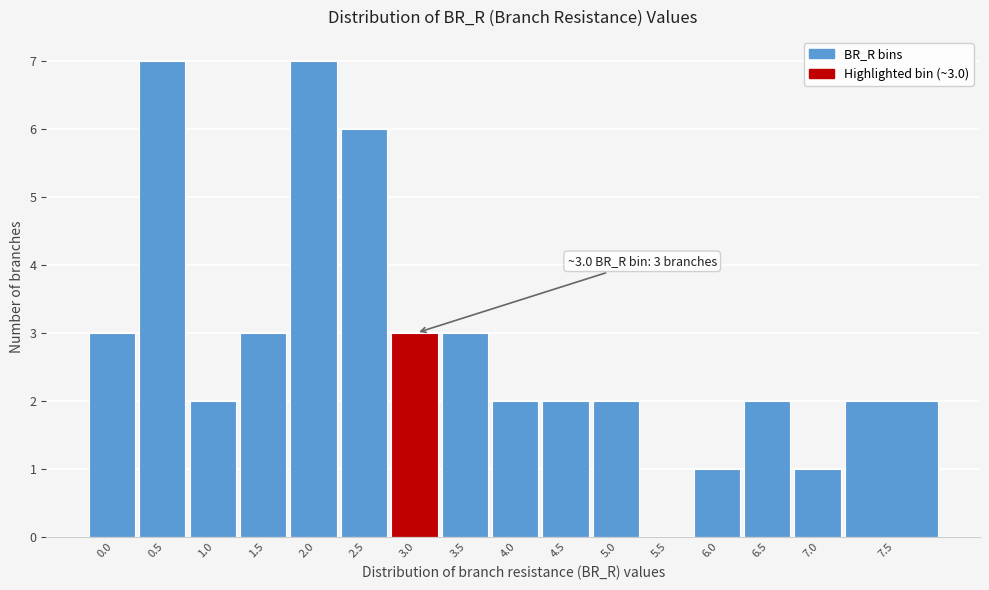

Reading left to right, list all the values displayed in this chart.

0.0=3	0.5=7	1.0=2	1.5=3	2.0=7	2.5=6	3.0=3	3.5=3	4.0=2	4.5=2	5.0=2	5.5=0	6.0=1	6.5=2	7.0=1	7.5=2